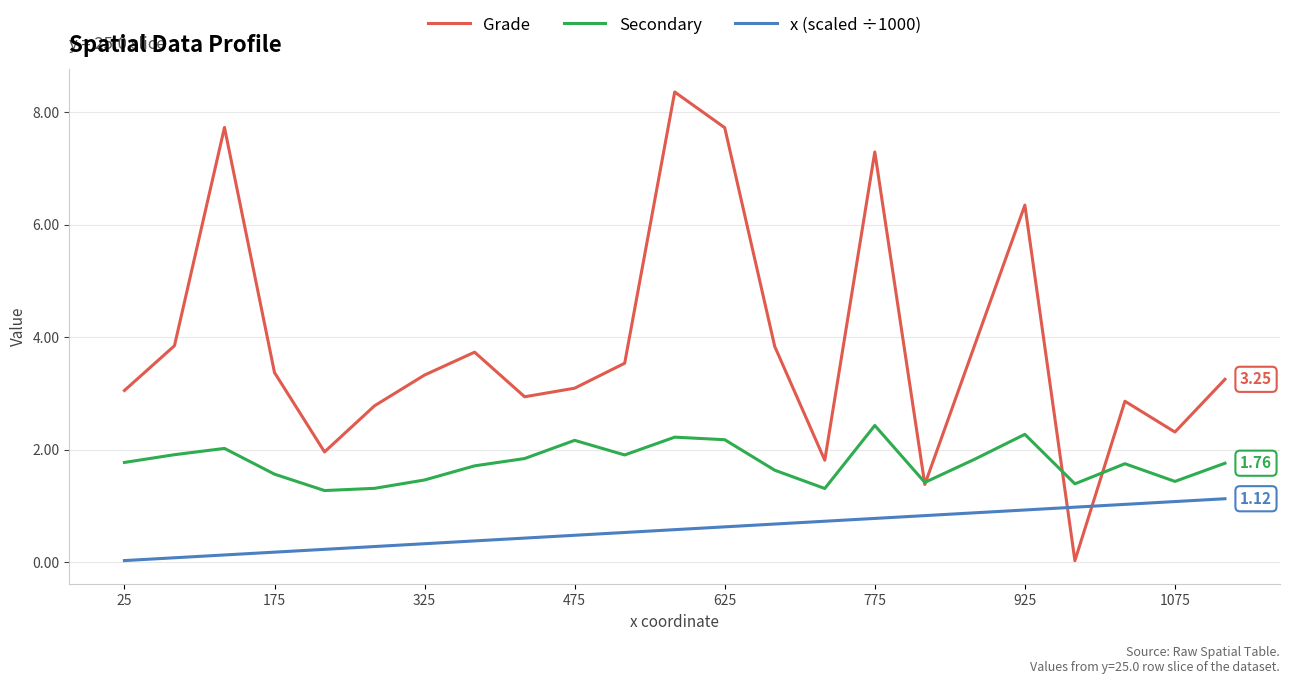

How many times do Grade and x (scaled ÷1000) cross each other?

2